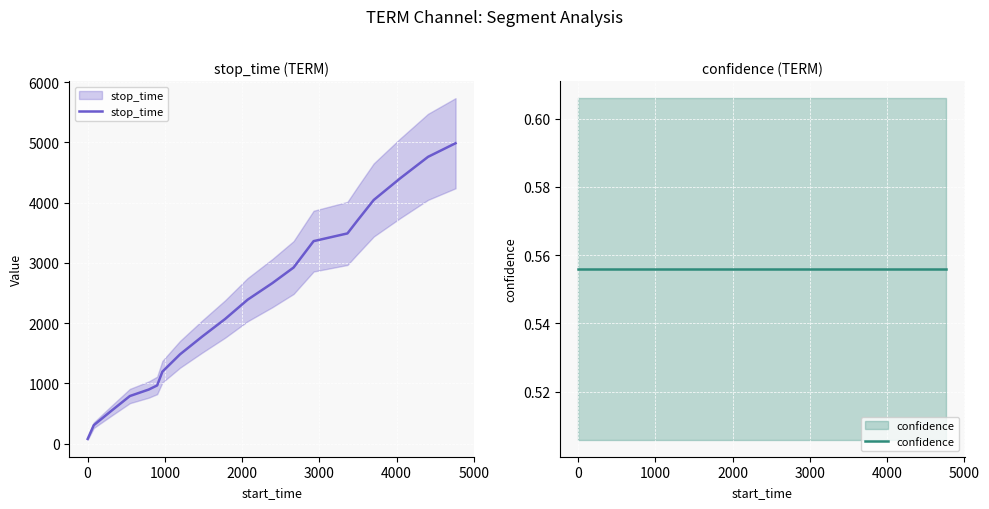

Is the value of stop_time at 19 greater than the value of confidence at 19?

Yes